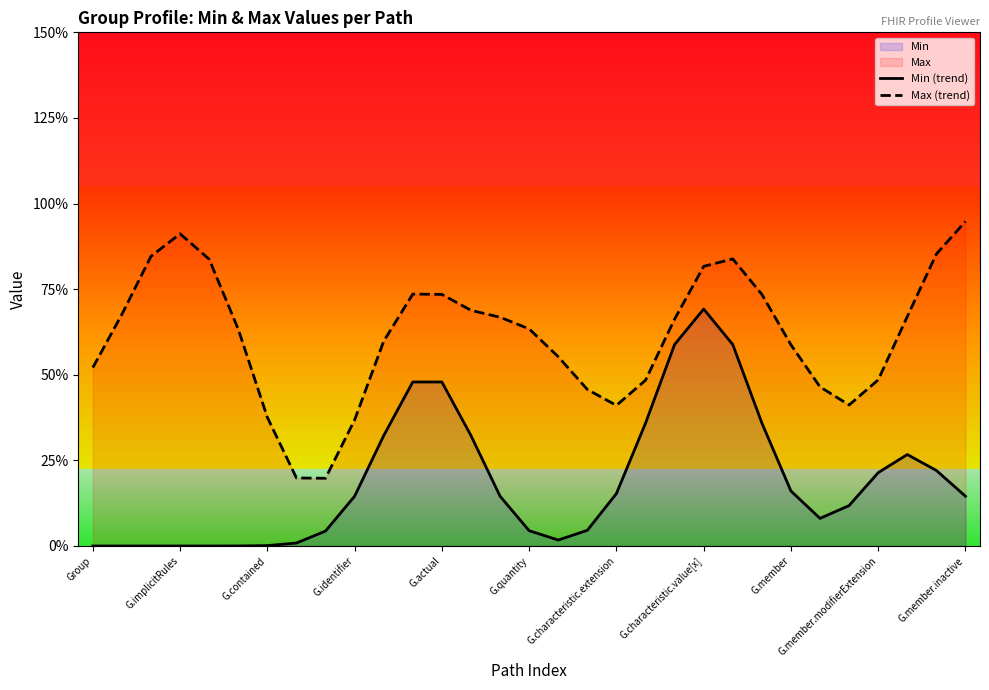

At which category is the sum across all series the highest?

G.characteristic.value[x]